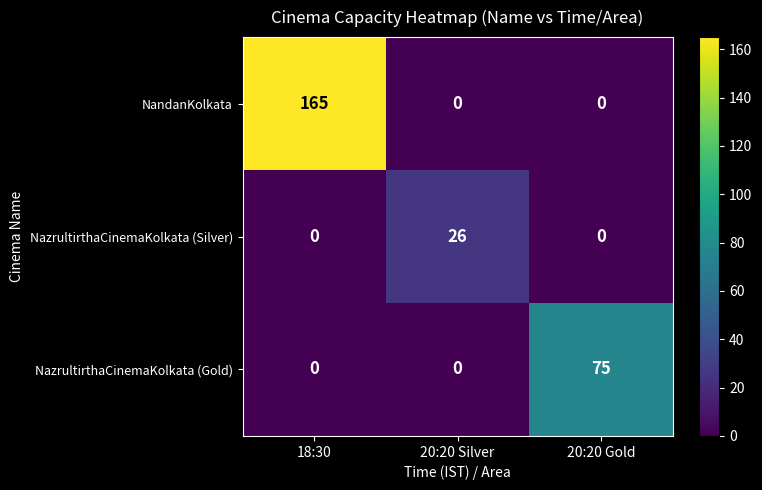

What is the spread (max minus min) of values at 18:30?

165